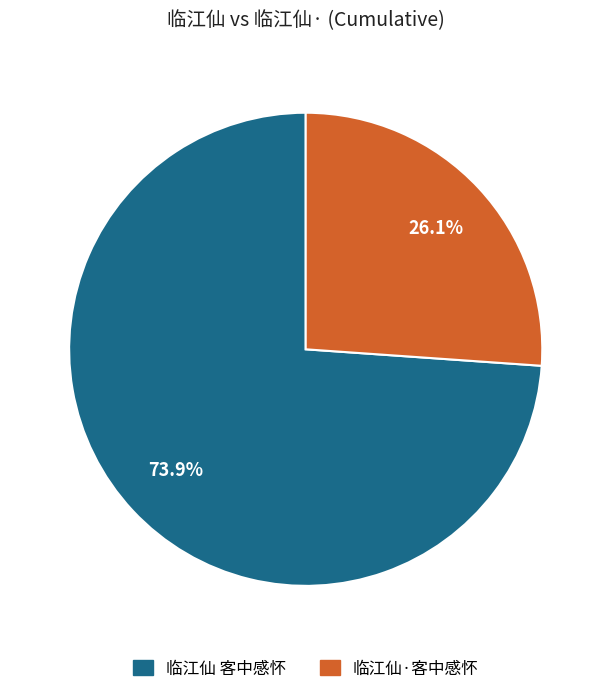

How many segments does this pie chart have?

2